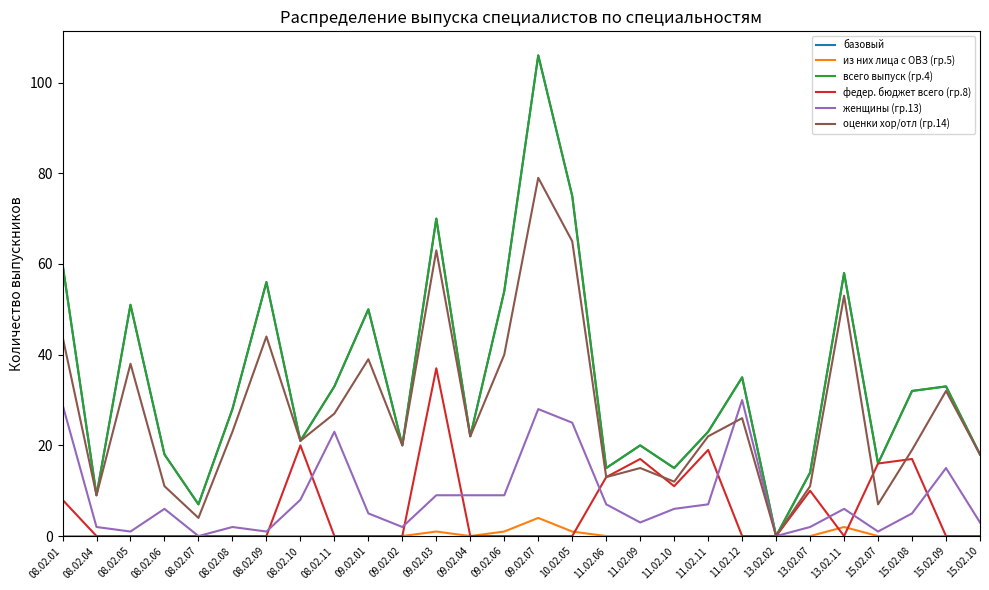

True or false: всего выпуск (гр.4) has a value of 32 at 15.02.08.

True